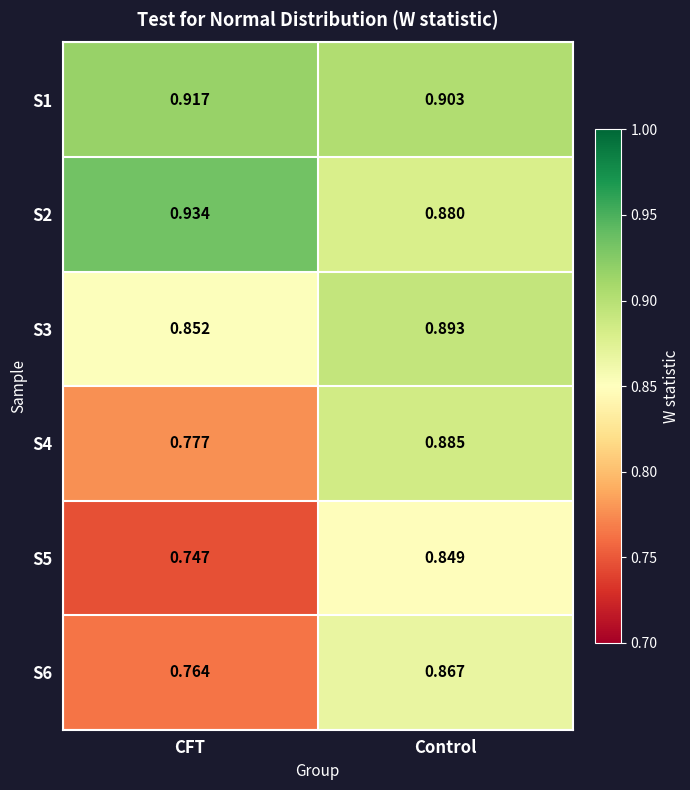

What is the difference between the highest and lowest values at Control?

0.1